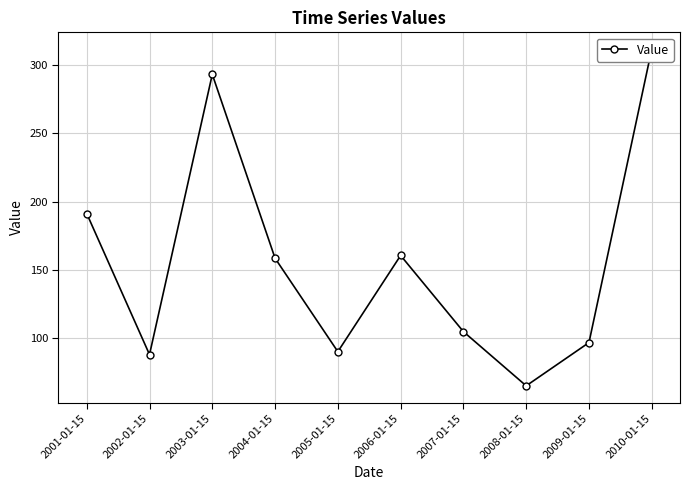

Is it true that the value at 2008-01-15 is 15.4?

False